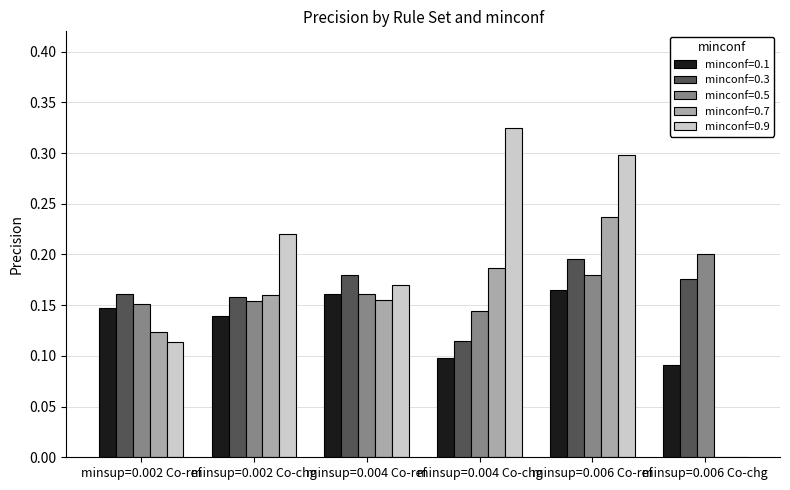

How many groups of bars are there?

6